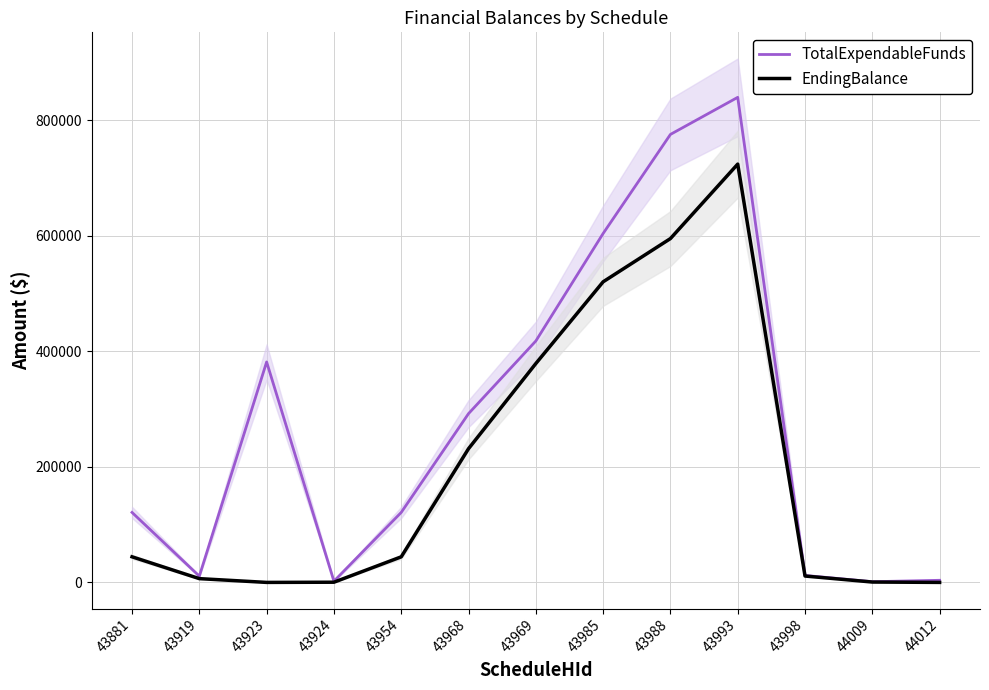

Is it true that TotalExpendableFunds equals 12060.2 at 43998?

True